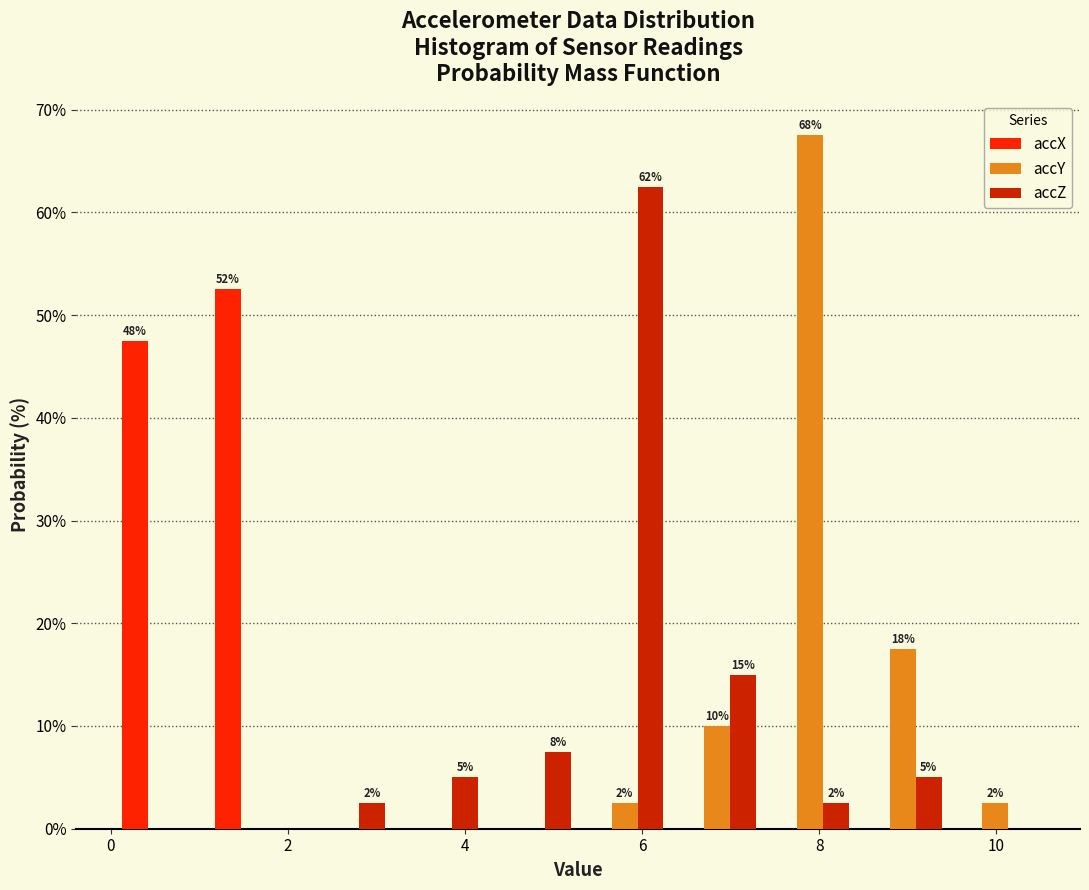

In the accZ series, which range on the x-axis has the tallest bar?

5.2 to 6.4